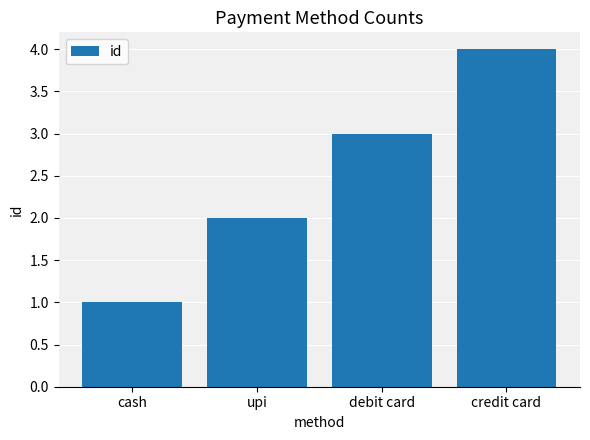

Reading left to right, what are all the values shown in this chart?

cash=1	upi=2	debit card=3	credit card=4